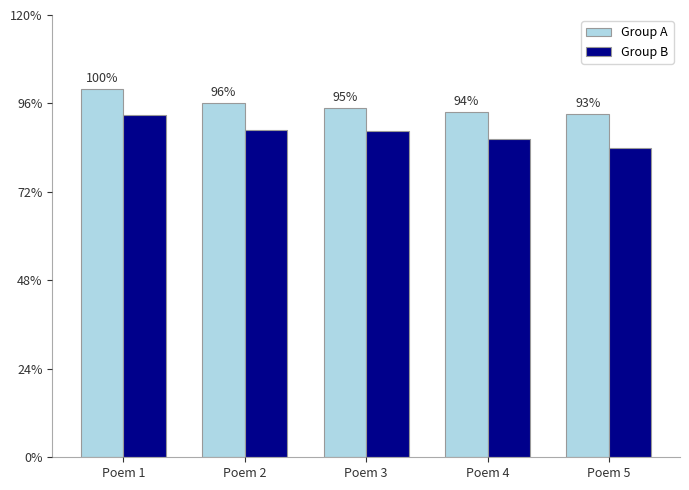

What is the maximum value for Group A?

1243418